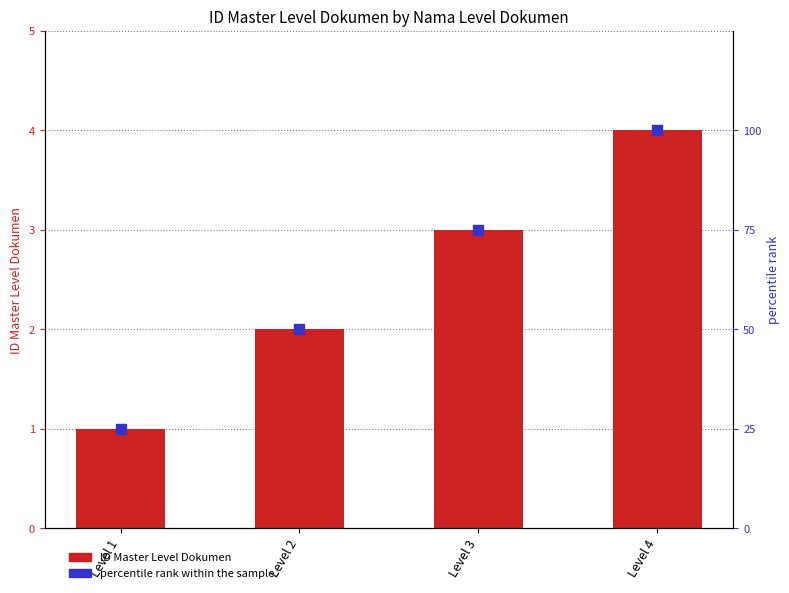

Which series contains the lowest Y value?

ID Master Level Dokumen